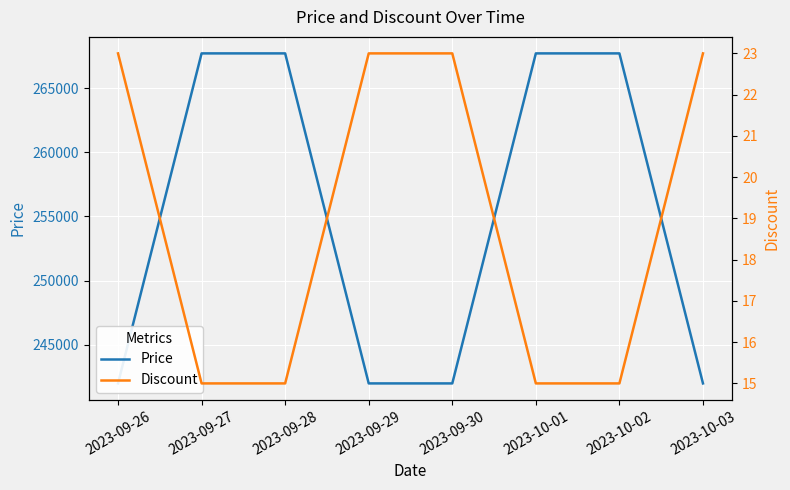

True or false: Discount and Price cross at least once.

False